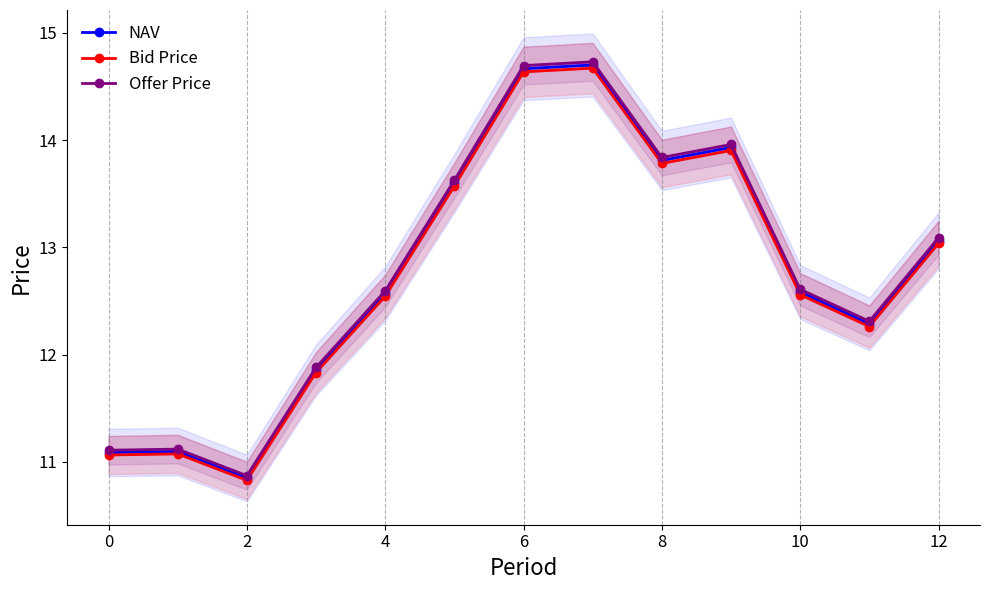

Is it true that NAV equals 21.6 at 10?

False